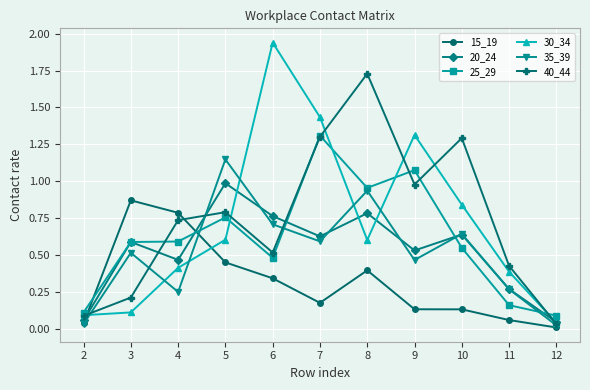

What is the total value across all series at 4?

3.2